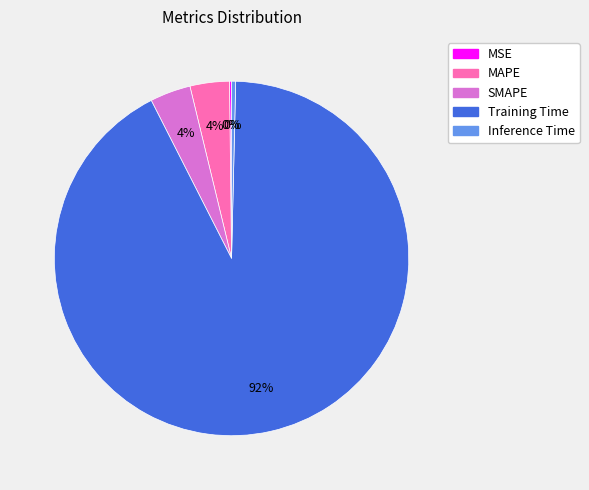

To the nearest percent, what is the difference between the largest and smallest slice percentages?

92%